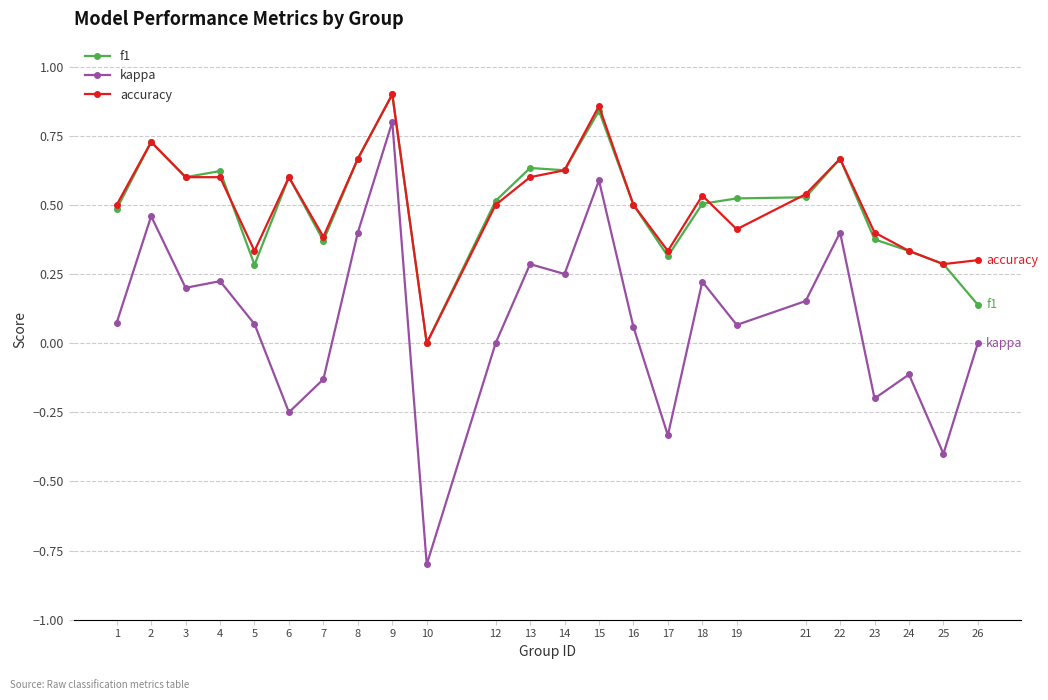

Where is f1 nearest to the value 0?

10